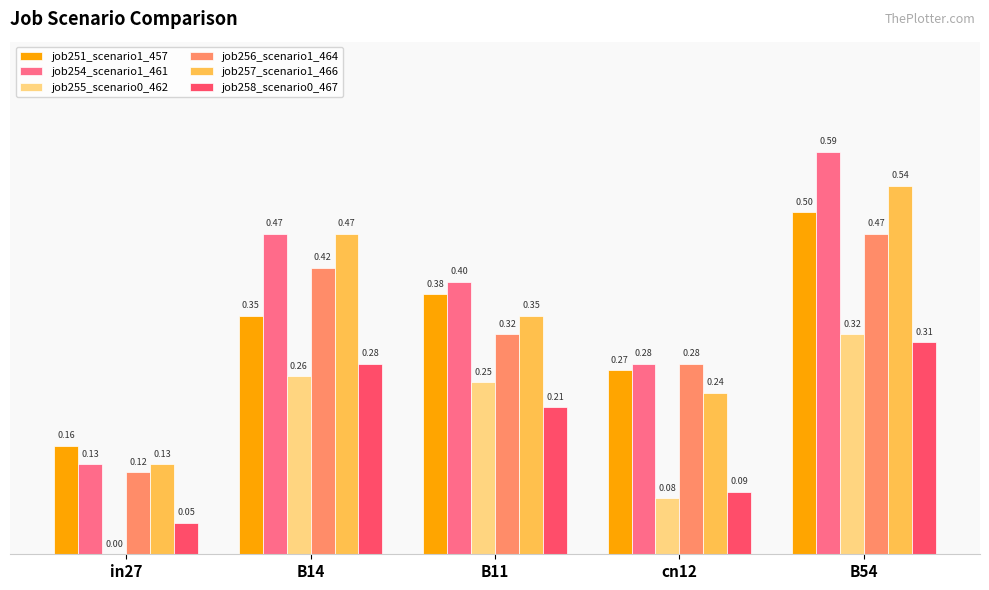

What is the sum of all job258_scenario0_467 values?

0.9